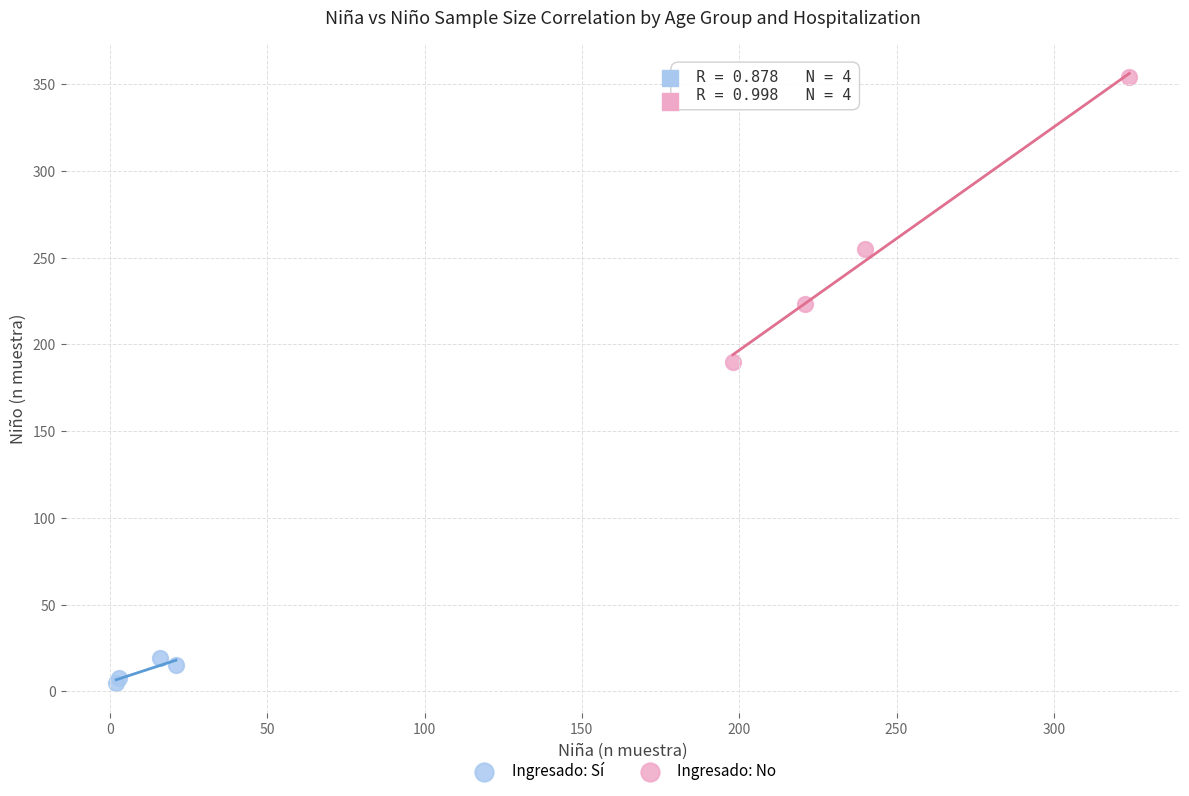

Which series contains the lowest Y value?

Ingresado: Sí